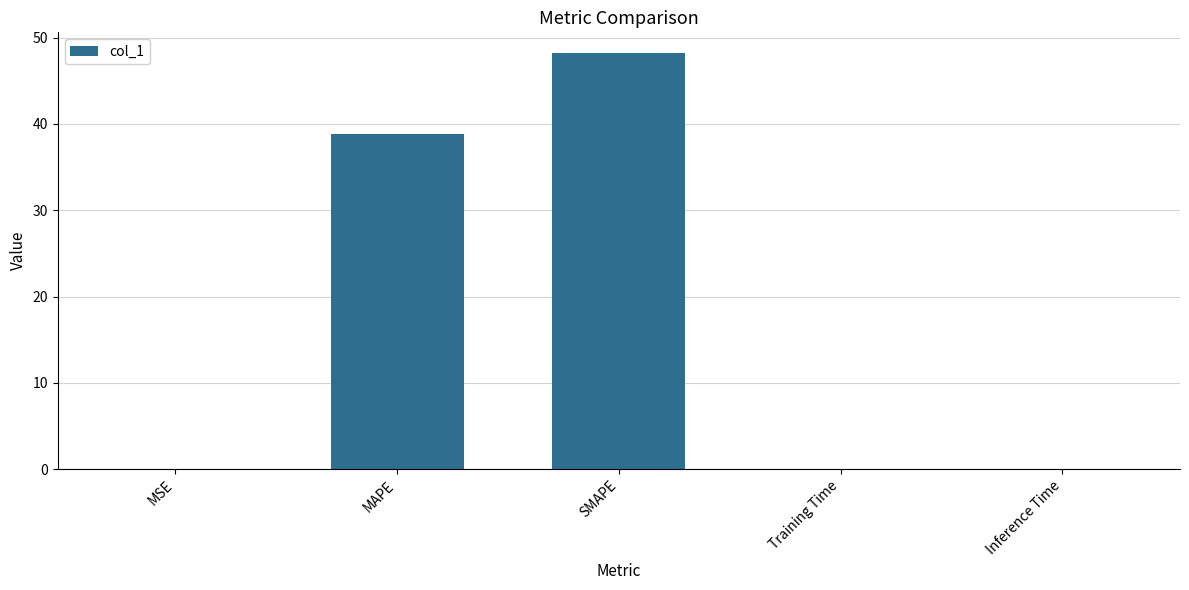

What is the sum of the values at MAPE and SMAPE?

87.0